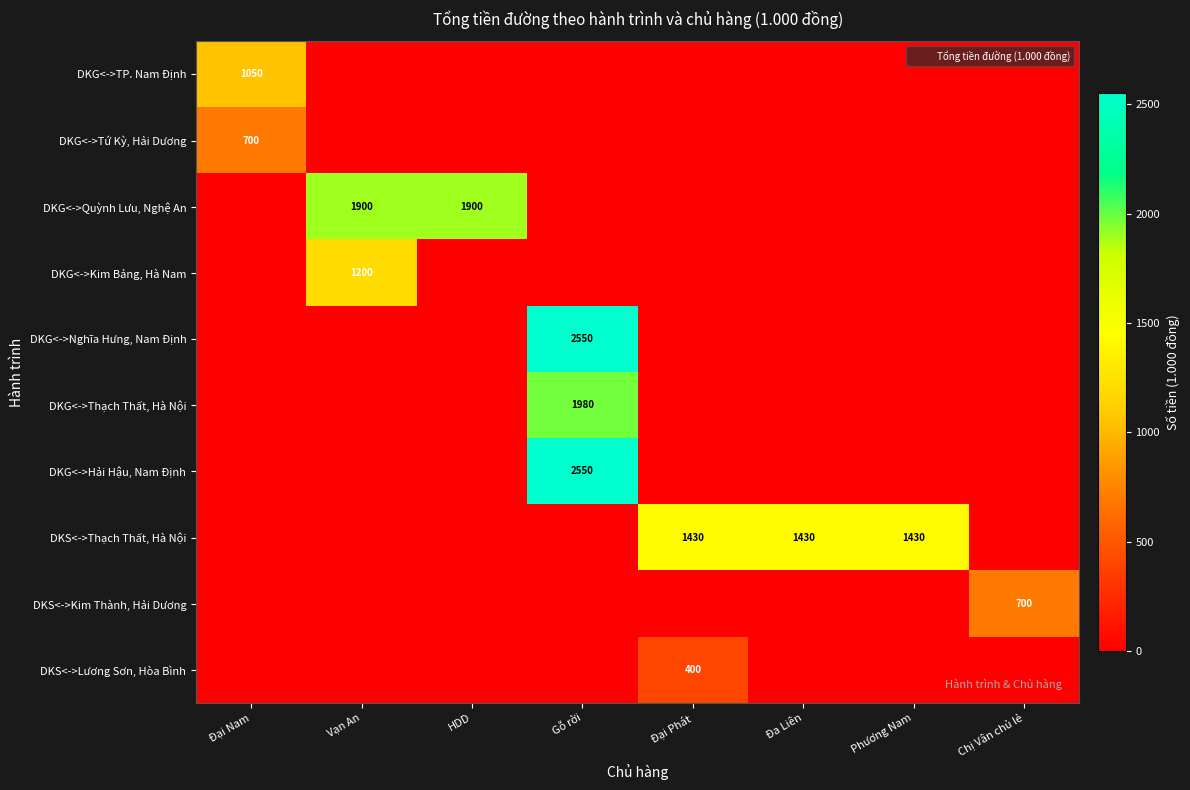

Between Phương Nam and HDD, which is larger?

Phương Nam